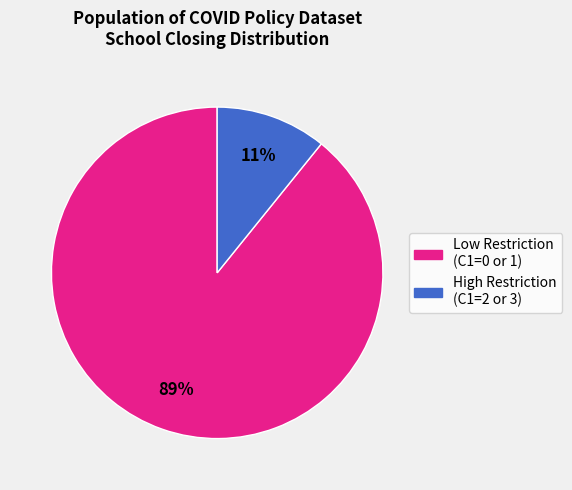

To the nearest percent, what is the difference between the largest and smallest slice percentages?

78%